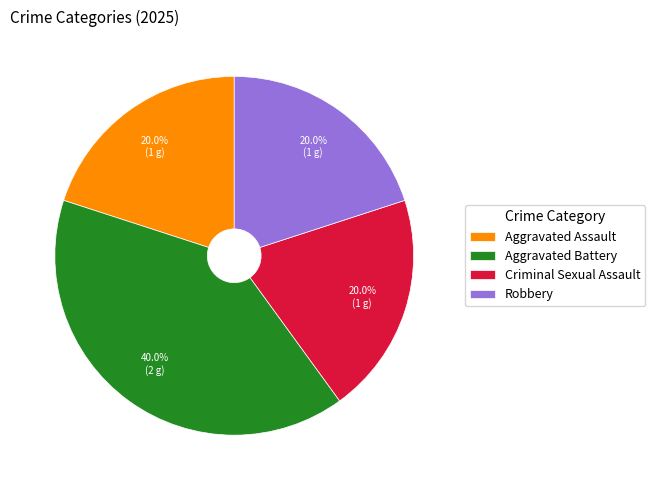

To the nearest percent, what percentage of the pie is Aggravated Assault?

20%